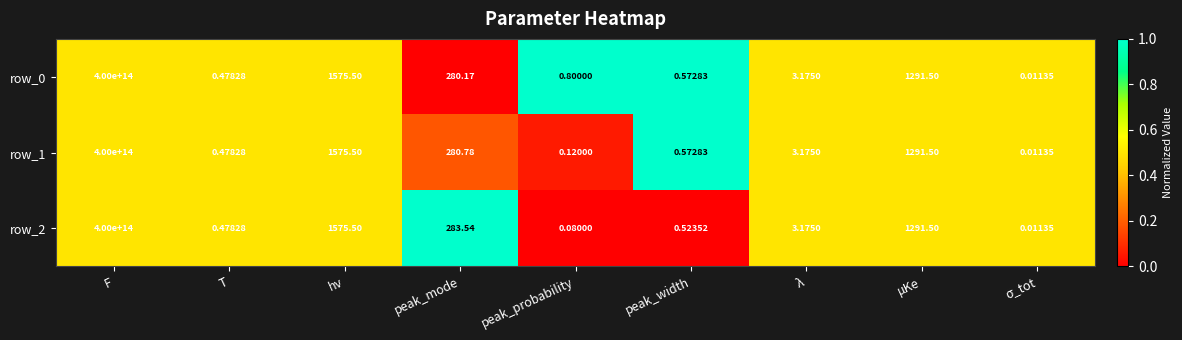

At which label does row_2 first exceed 3?

F